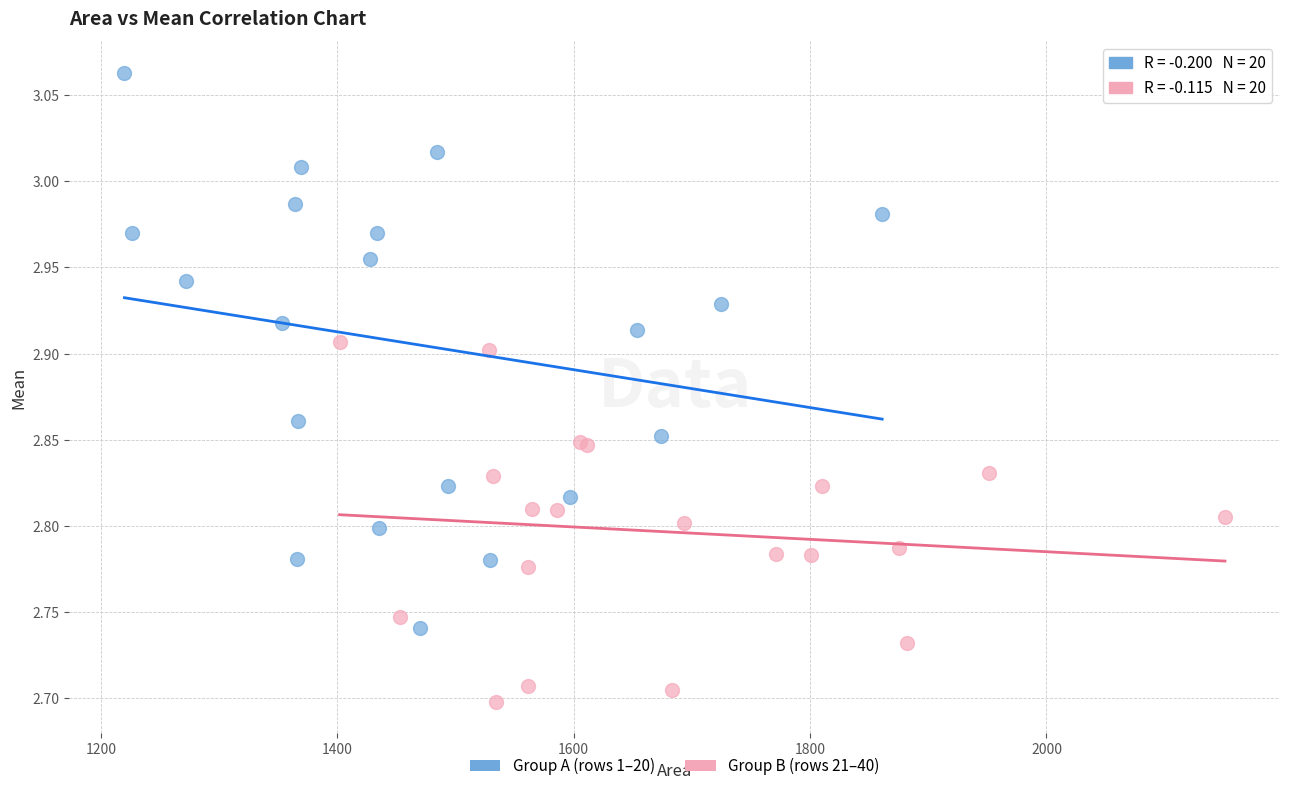

Which series contains the highest Y value?

Group A (rows 1–20)